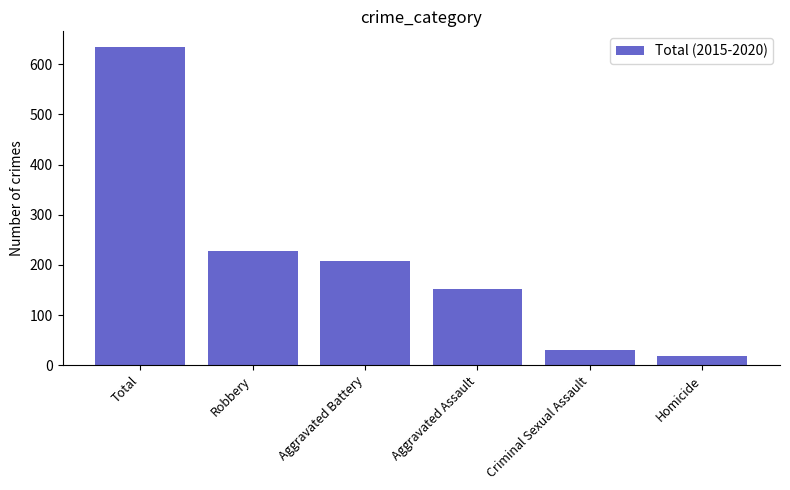

List the labels in order of value, largest first.

Total, Robbery, Aggravated Battery, Aggravated Assault, Criminal Sexual Assault, Homicide